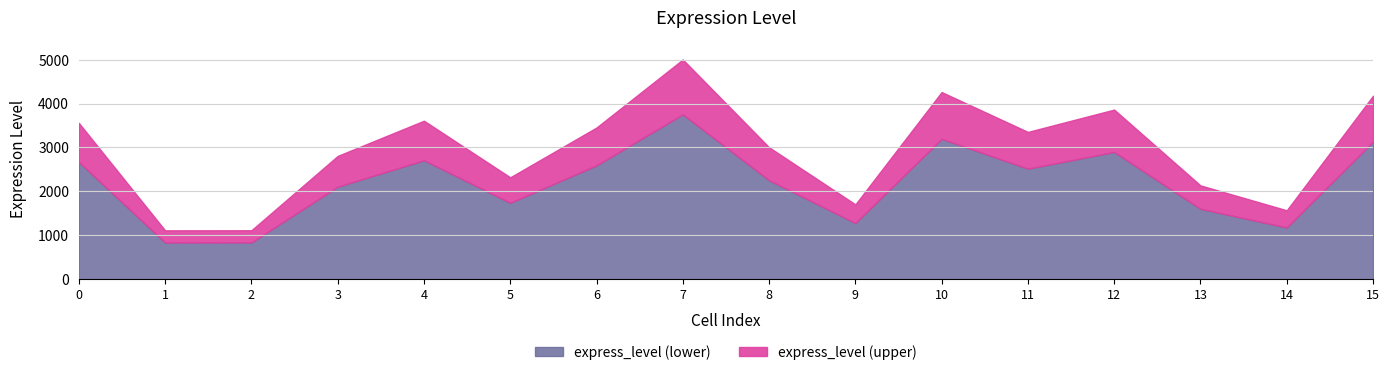

Where is the first local minimum?

1